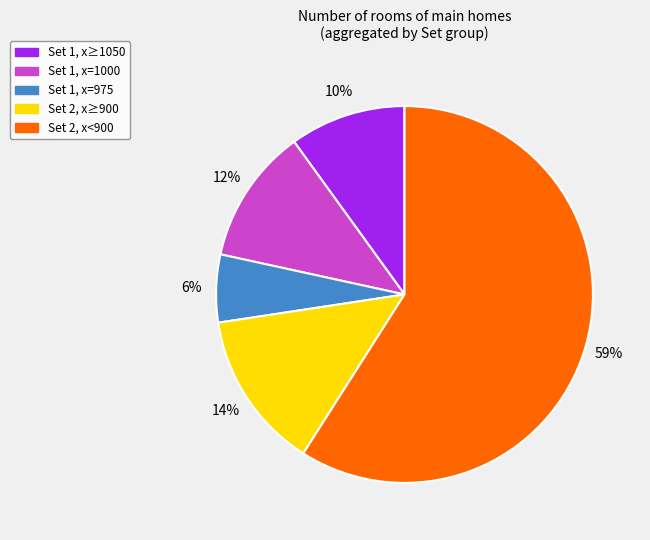

Is there any slice that represents more than half of the pie?

Yes